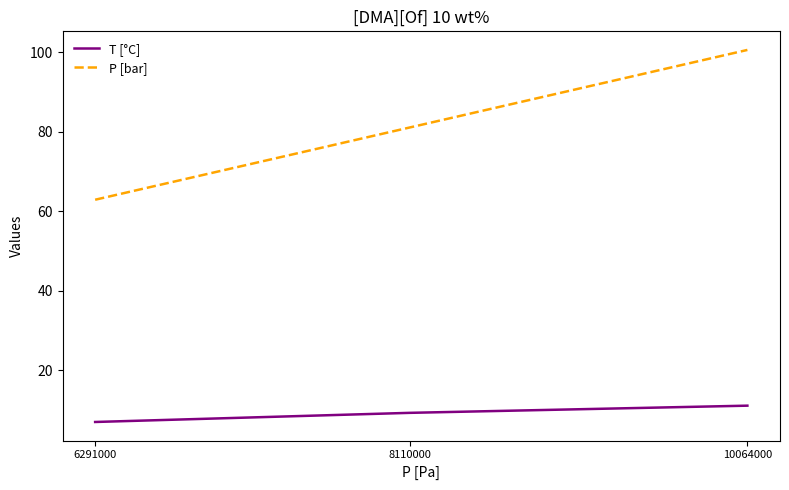

What is the difference between the maximum and minimum values in the T [°C] series?

4.1